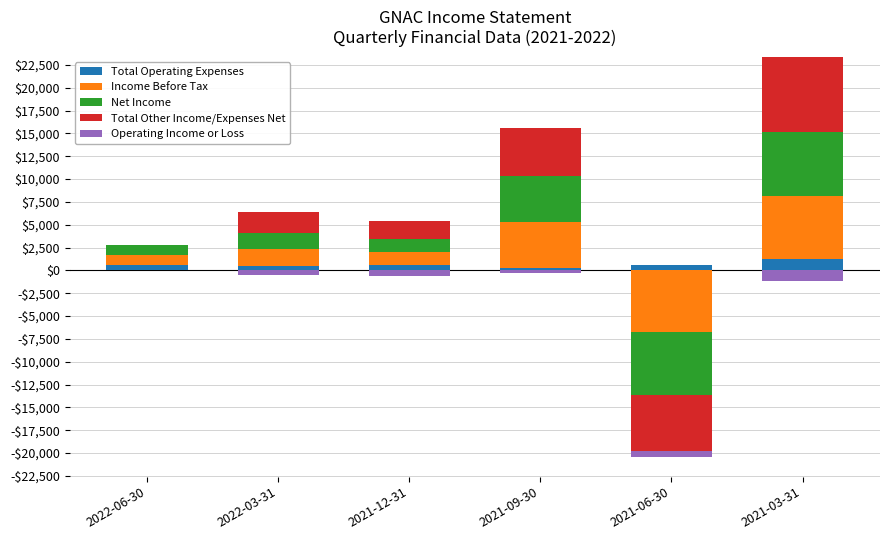

Which series has the widest spread of values?

Total Other Income/Expenses Net